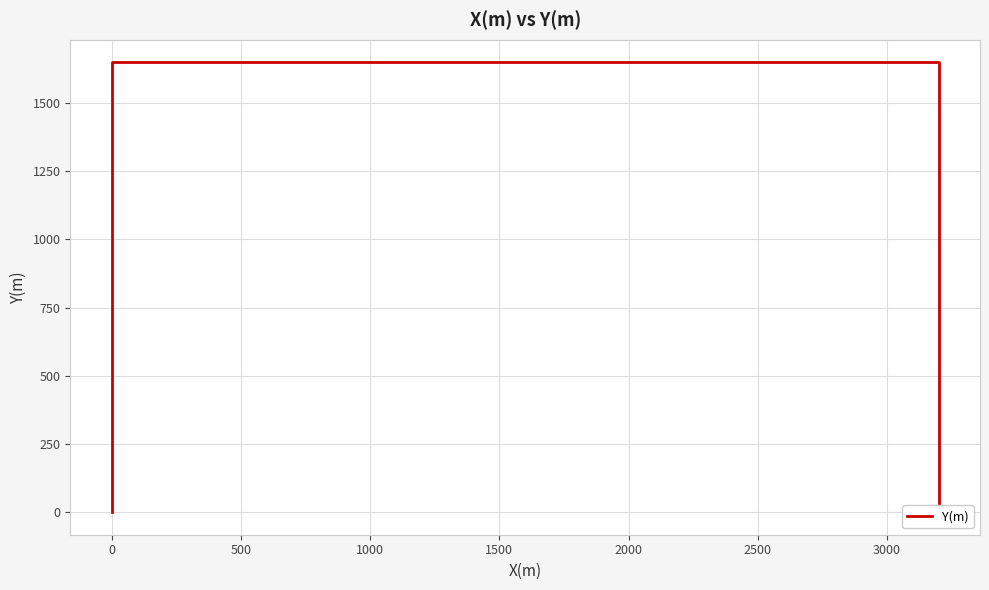

Count the number of categories in the chart.

4